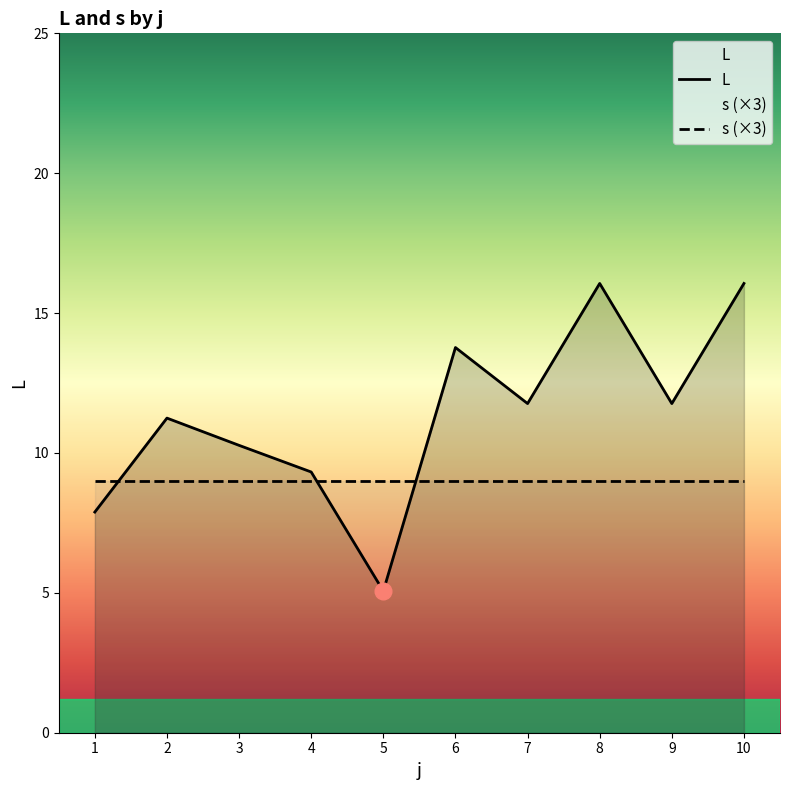

Reading left to right, extract all data points from this chart.

L: 7.9	11.2	10.3	9.3	5.1	13.8	11.8	16.1	11.8	16.1
s (×3): 9.0	9.0	9.0	9.0	9.0	9.0	9.0	9.0	9.0	9.0